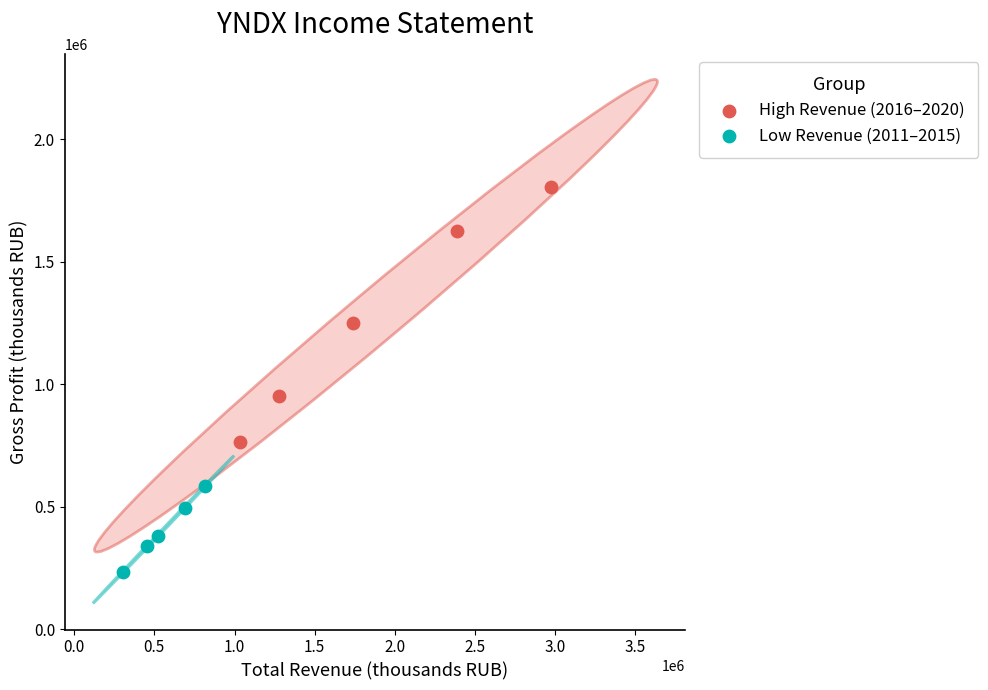

Which series reaches the maximum Y coordinate?

High Revenue (2016–2020)